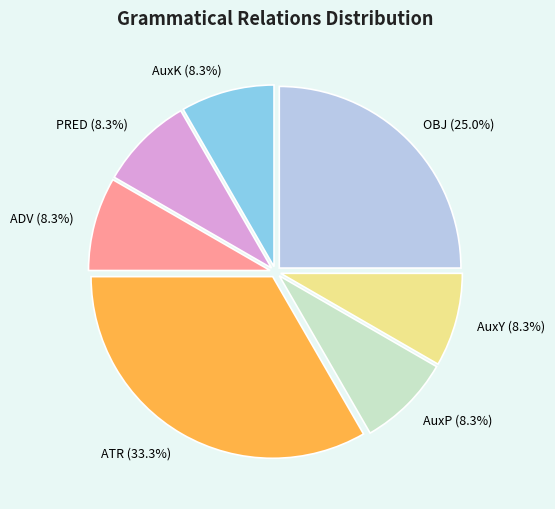

How many slices are in this pie chart?

7